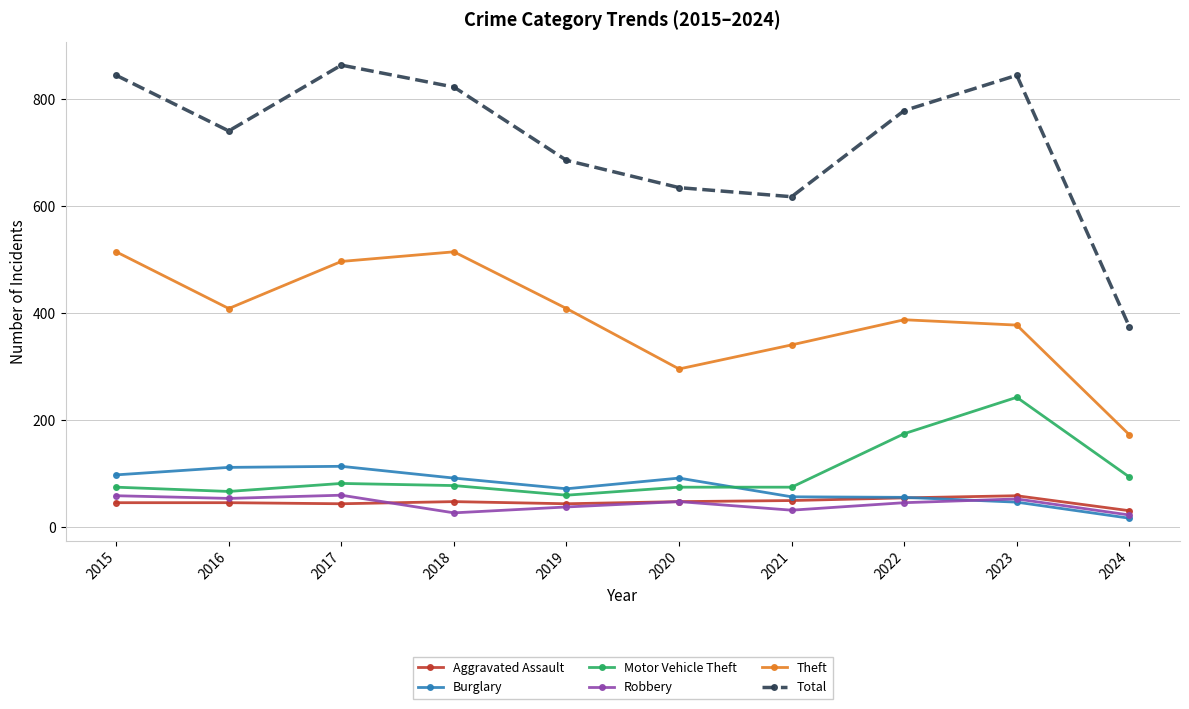

What is the value of the Theft point at the 9th from the left?

378